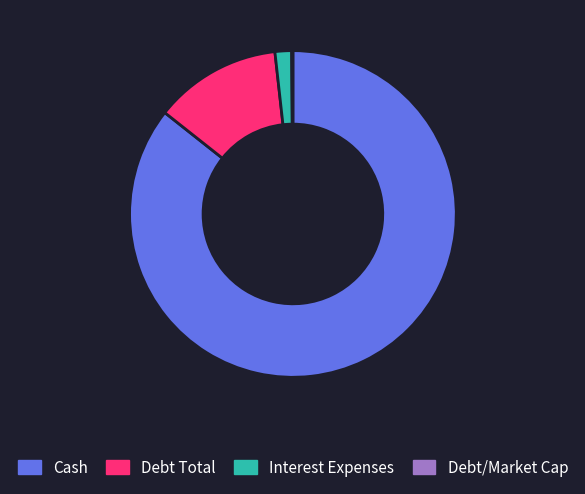

Does Cash represent more than half of the total?

Yes